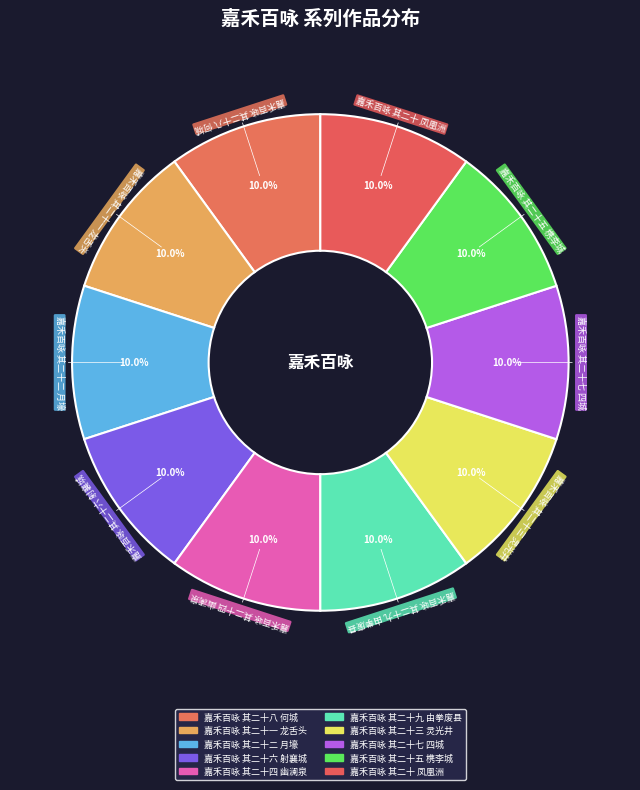

What percentage do 嘉禾百咏 其二十五 槜李城 and 嘉禾百咏 其二十七 四城 together represent?

20.0%